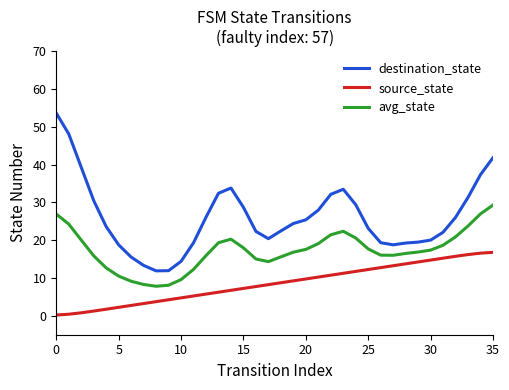

What is the greatest value displayed?

53.6